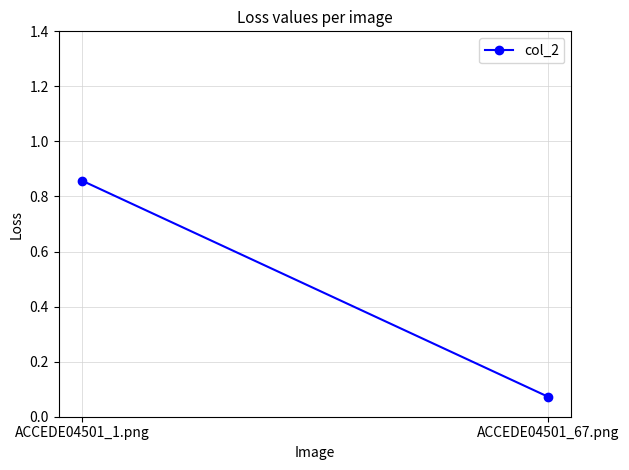

What is the maximum value shown in the chart?

0.9